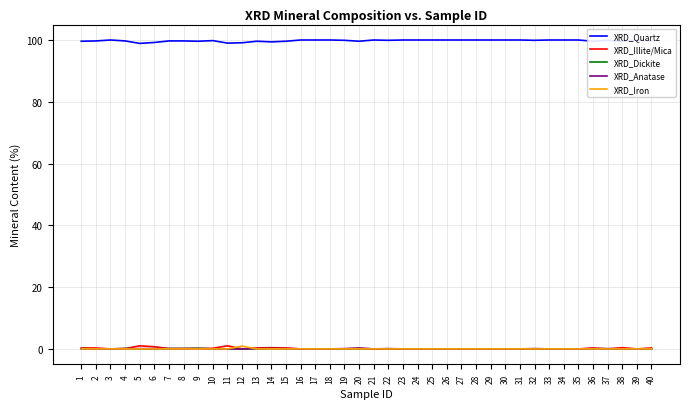

Reading left to right, transcribe all the data shown in this chart.

XRD_Quartz: 99.6	99.7	100.0	99.7	98.9	99.2	99.7	99.7	99.6	99.8	99.0	99.1	99.6	99.4	99.6	100.0	100.0	100.0	99.9	99.6	100.0	99.9	100.0	100.0	100.0	100.0	100.0	100.0	100.0	100.0	100.0	99.9	100.0	100.0	100.0	99.6	99.9	99.6	100.0	99.7
XRD_Illite/Mica: 0.3	0.3	0.0	0.1	1.0	0.7	0.1	0.1	0.1	0.2	1.0	0.0	0.3	0.4	0.3	0.0	0.0	0.0	0.0	0.1	0.0	0.0	0.0	0.0	0.0	0.0	0.0	0.0	0.0	0.0	0.0	0.0	0.0	0.0	0.0	0.3	0.0	0.4	0.0	0.3
XRD_Dickite: 0.1	0.0	0.0	0.1	0.0	0.0	0.1	0.1	0.2	0.0	0.0	0.0	0.0	0.1	0.0	0.0	0.0	0.0	0.0	0.0	0.0	0.0	0.0	0.0	0.0	0.0	0.0	0.0	0.0	0.0	0.0	0.0	0.0	0.0	0.0	0.0	0.0	0.0	0.0	0.0
XRD_Anatase: 0.0	0.0	0.0	0.1	0.1	0.1	0.1	0.1	0.1	0.0	0.0	0.0	0.1	0.1	0.1	0.0	0.0	0.0	0.1	0.3	0.0	0.1	0.0	0.0	0.0	0.0	0.0	0.0	0.0	0.0	0.0	0.1	0.0	0.0	0.0	0.1	0.1	0.0	0.0	0.0
XRD_Iron: 0.0	0.0	0.0	0.0	0.0	0.0	0.0	0.0	0.0	0.0	0.0	0.9	0.0	0.0	0.0	0.0	0.0	0.0	0.0	0.0	0.0	0.0	0.0	0.0	0.0	0.0	0.0	0.0	0.0	0.0	0.0	0.0	0.0	0.0	0.0	0.0	0.0	0.0	0.0	0.0